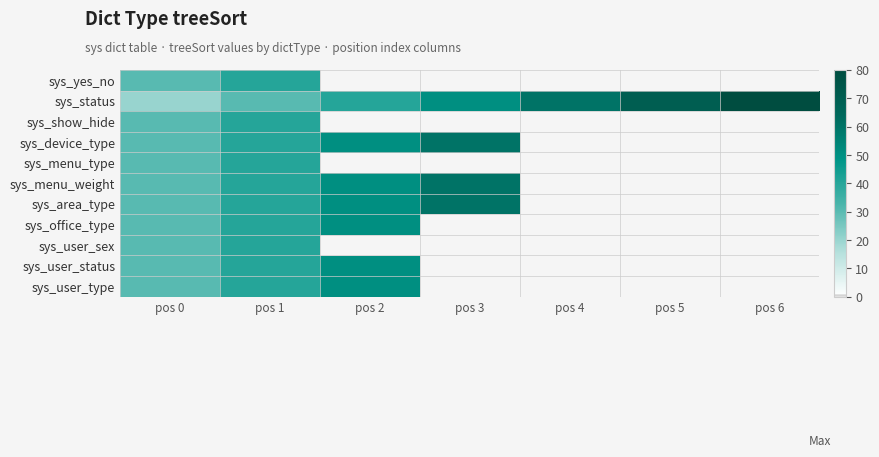

Which has a higher value, pos 1 or pos 2?

pos 2